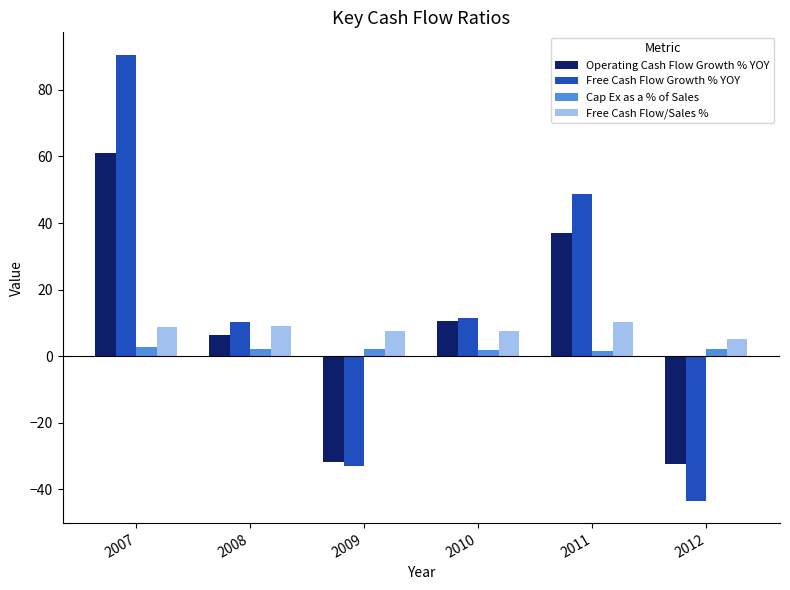

True or false: Cap Ex as a % of Sales has a value of 2.0 at 2012.

True